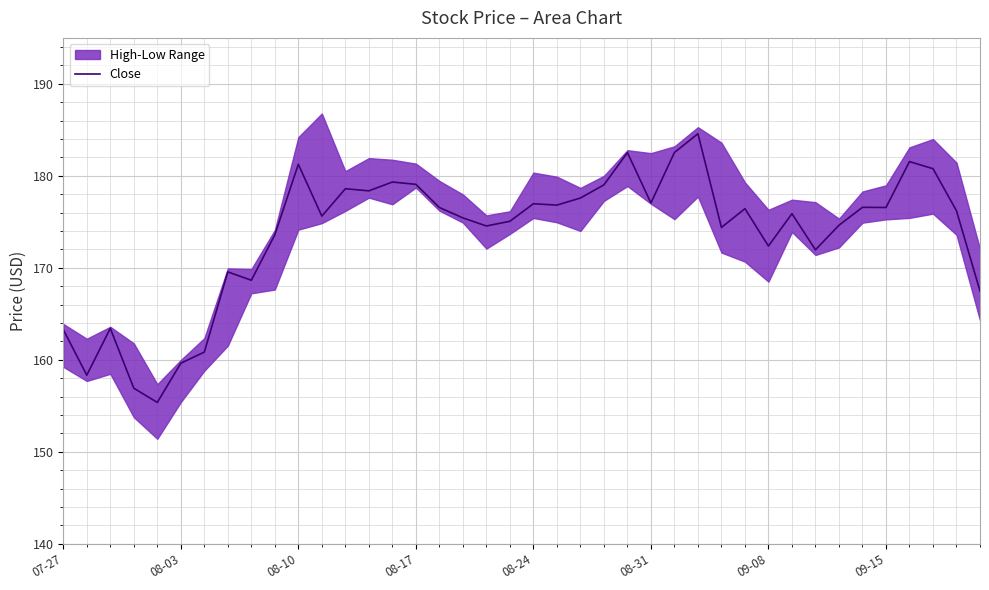

The Close series shows 159.6 at 08-03. True or false?

True